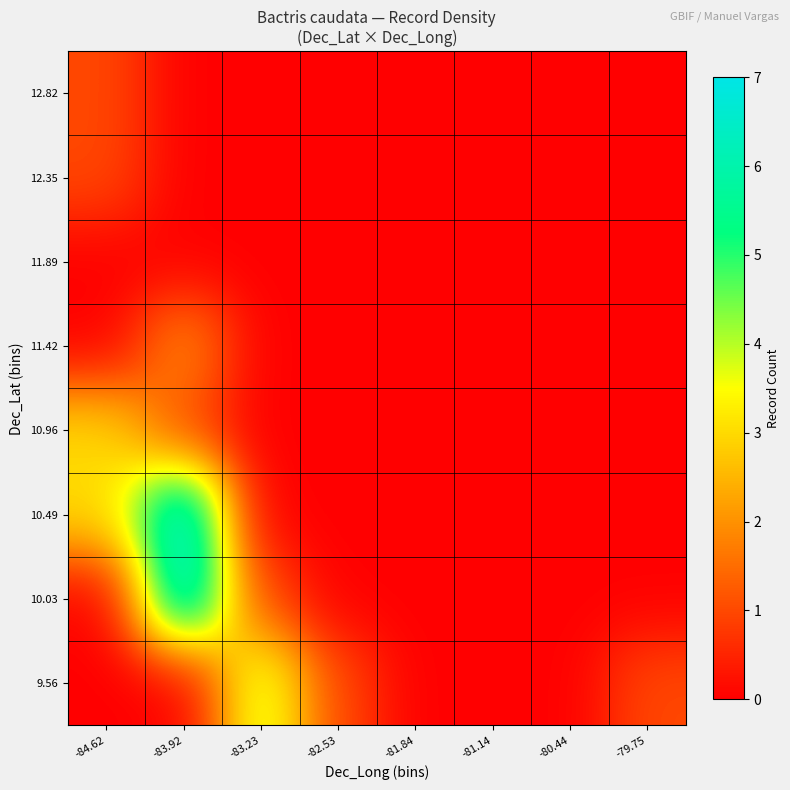

Reading left to right, what are all the values shown in this chart?

12.82: -84.62=1	-83.92=0	-83.23=0	-82.53=0	-81.84=0	-81.14=0	-80.44=0	-79.75=0
12.35: -84.62=1	-83.92=0	-83.23=0	-82.53=0	-81.84=0	-81.14=0	-80.44=0	-79.75=0
11.89: -84.62=0	-83.92=0	-83.23=0	-82.53=0	-81.84=0	-81.14=0	-80.44=0	-79.75=0
11.42: -84.62=0	-83.92=2	-83.23=0	-82.53=0	-81.84=0	-81.14=0	-80.44=0	-79.75=0
10.96: -84.62=3	-83.92=1	-83.23=0	-82.53=0	-81.84=0	-81.14=0	-80.44=0	-79.75=0
10.49: -84.62=3	-83.92=7	-83.23=0	-82.53=0	-81.84=0	-81.14=0	-80.44=0	-79.75=0
10.03: -84.62=0	-83.92=7	-83.23=1	-82.53=0	-81.84=0	-81.14=0	-80.44=0	-79.75=0
9.56: -84.62=0	-83.92=0	-83.23=4	-82.53=1	-81.84=0	-81.14=0	-80.44=0	-79.75=1